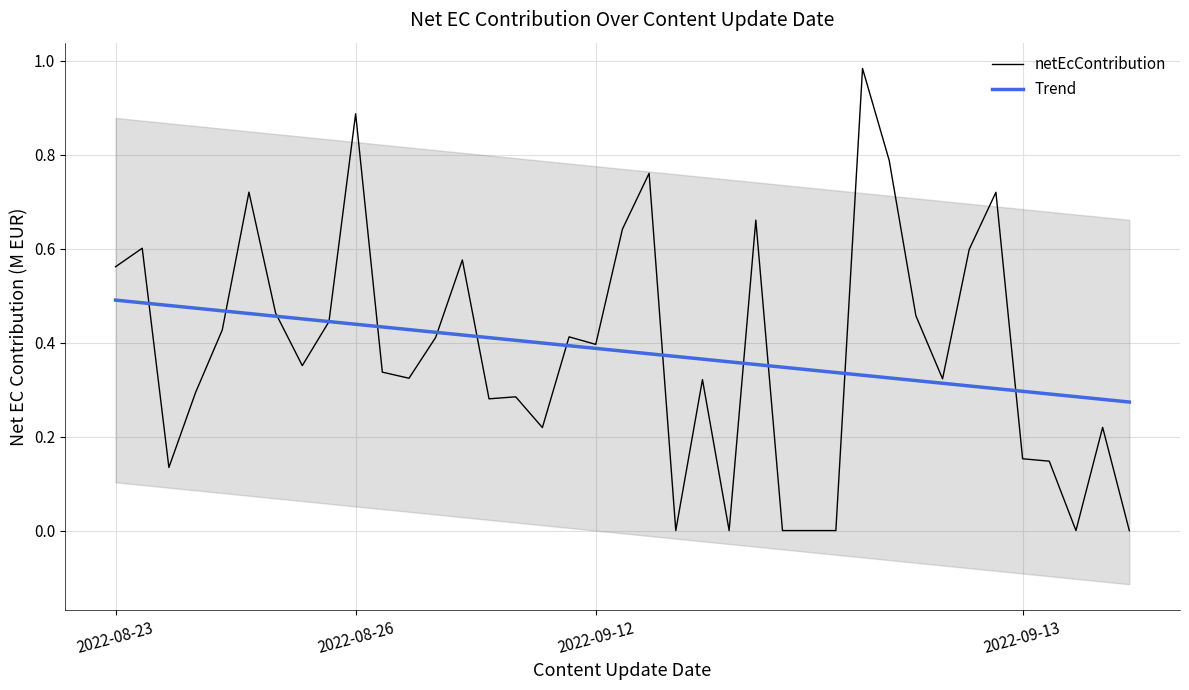

At which label is Trend closest to 0?

38